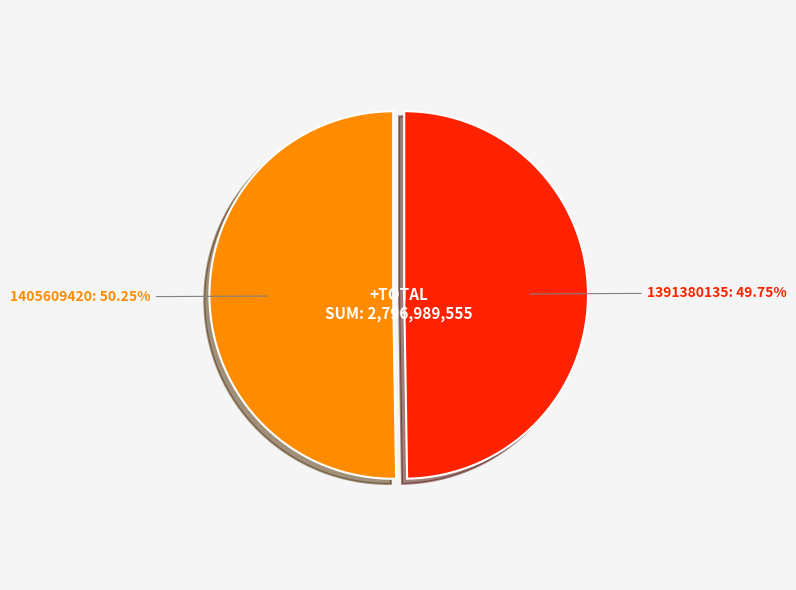

Combined, do 1405609420 and 1391380135 account for over 50%?

Yes